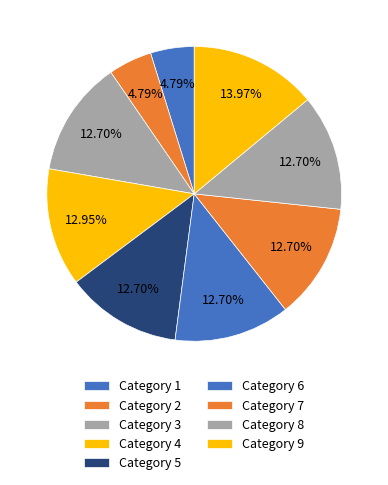

To the nearest percent, what is the average slice percentage?

11%